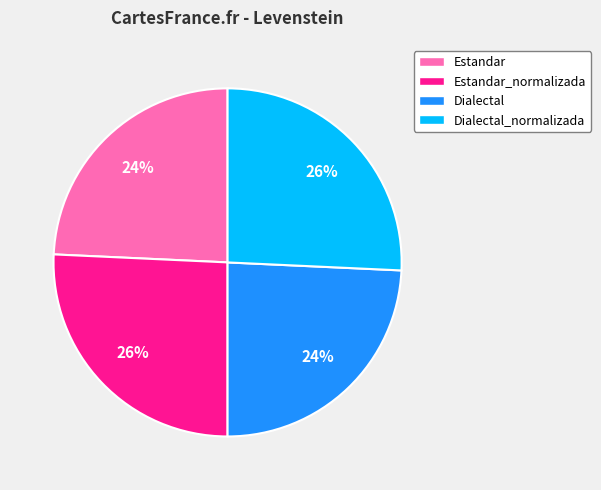

What percentage is the Estandar slice, to the nearest percent?

24%